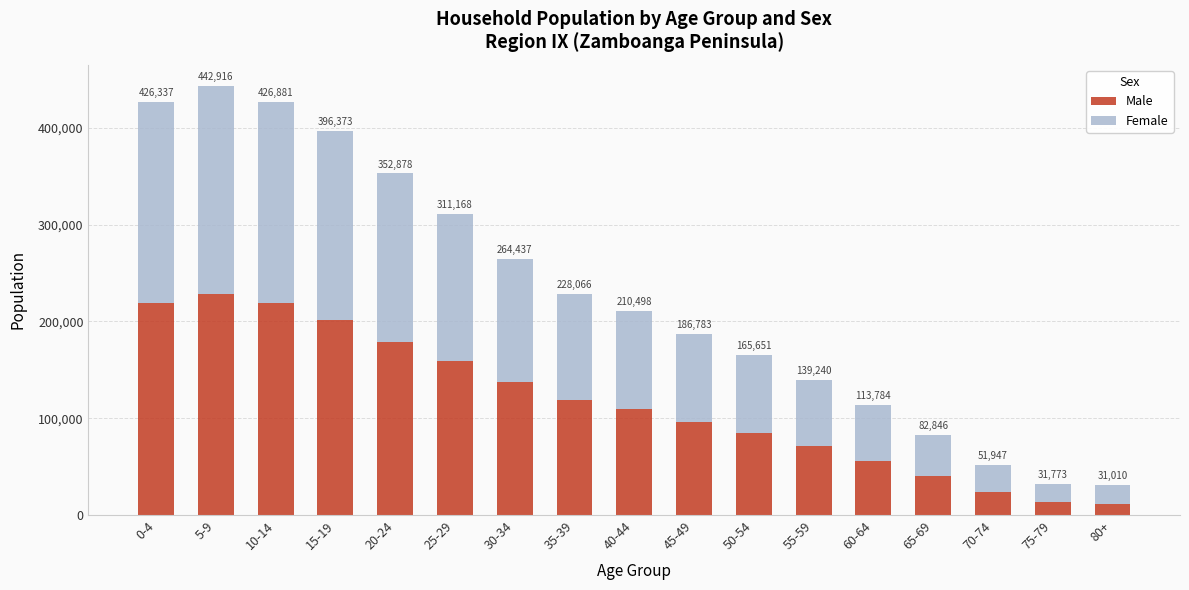

List the labels in order of Male value, largest first.

5-9, 0-4, 10-14, 15-19, 20-24, 25-29, 30-34, 35-39, 40-44, 45-49, 50-54, 55-59, 60-64, 65-69, 70-74, 75-79, 80+